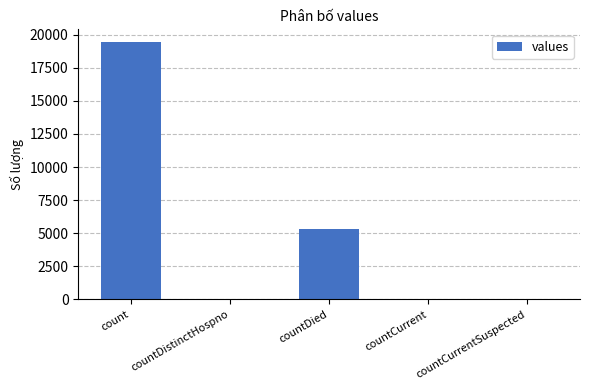

The chart shows a value of 60 at countCurrent. True or false?

True